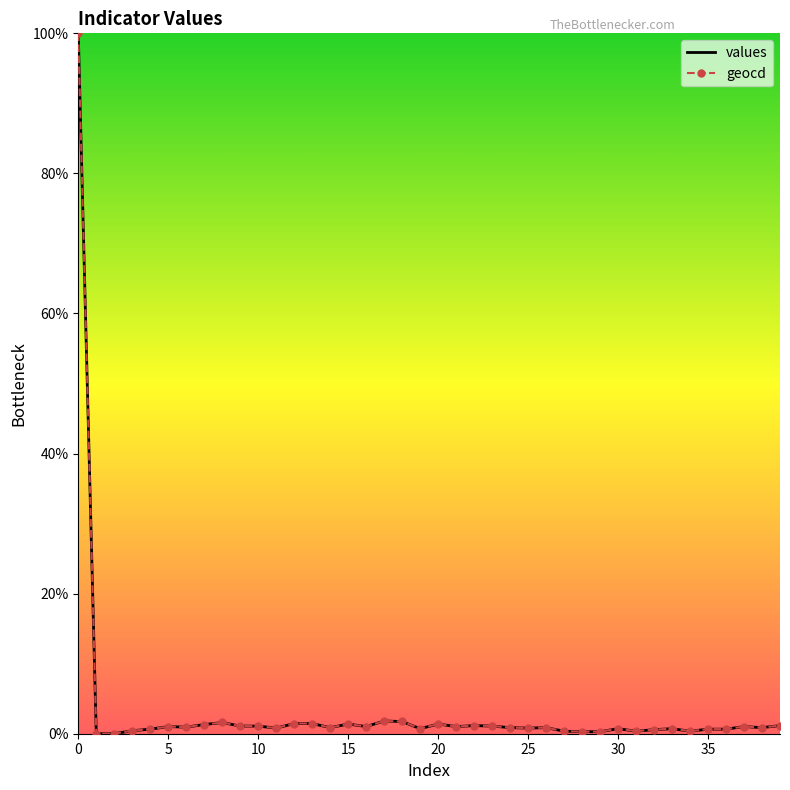

What is the maximum value for values?

100.0